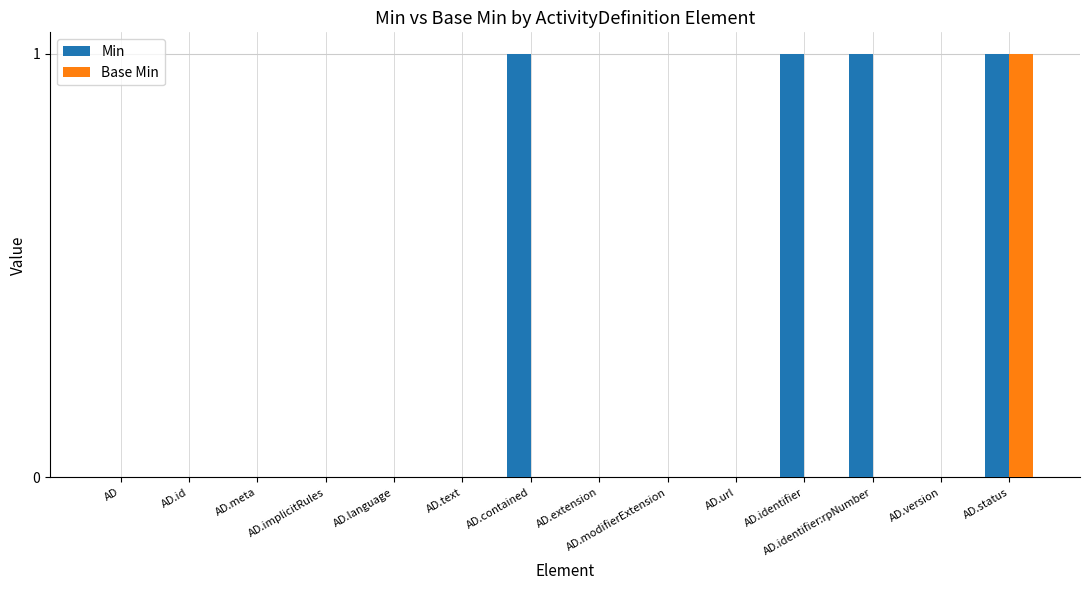

The value of Min at AD.modifierExtension is -1. True or false?

False